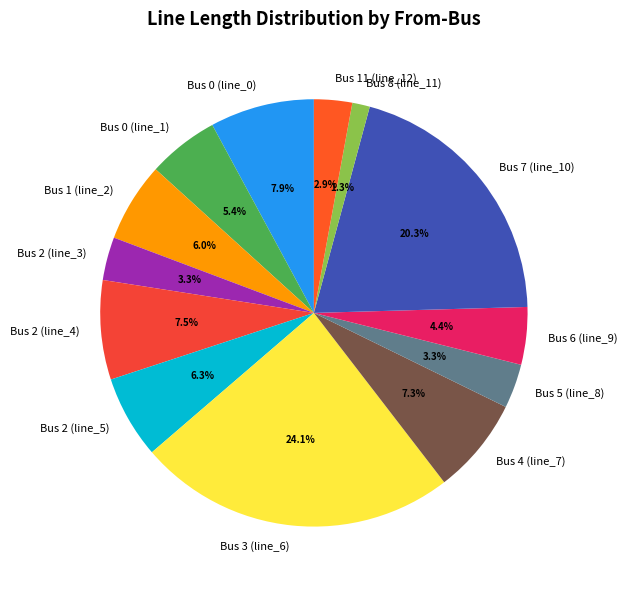

Is there any slice that represents more than half of the pie?

No